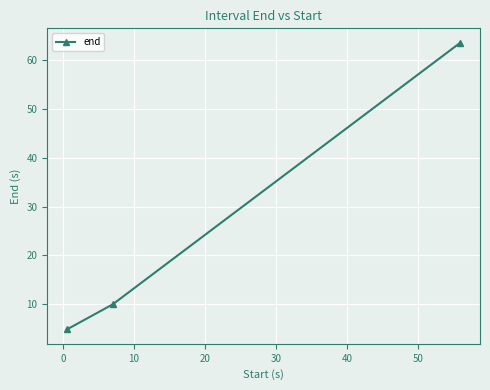

What is the average value?

26.1